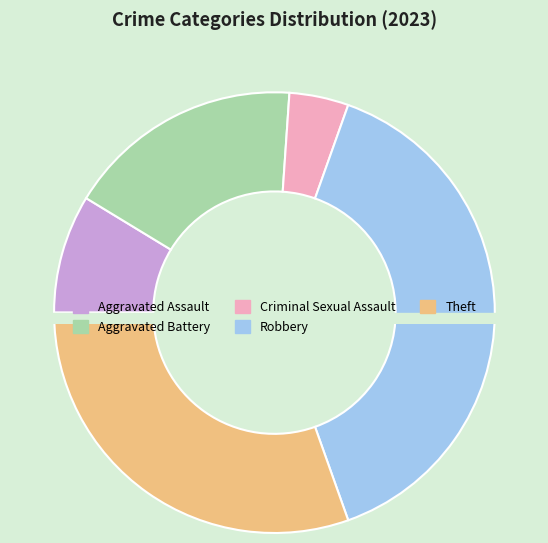

To the nearest percent, what portion does Theft represent?

30%